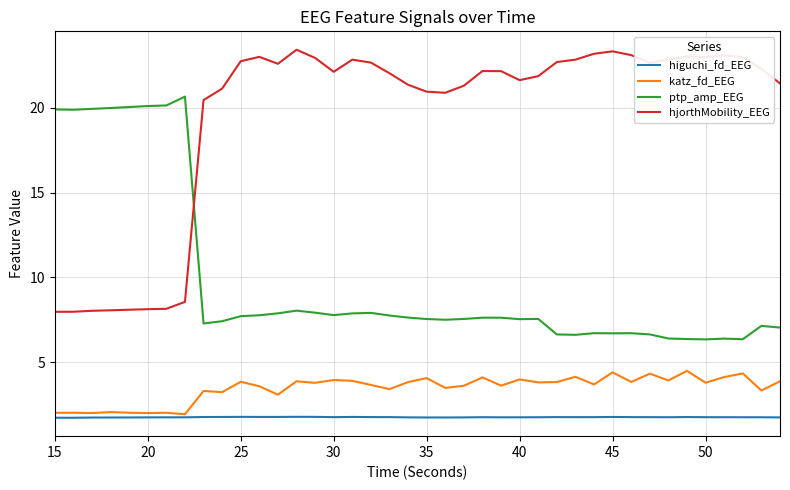

Which series has the widest spread of values?

hjorthMobility_EEG